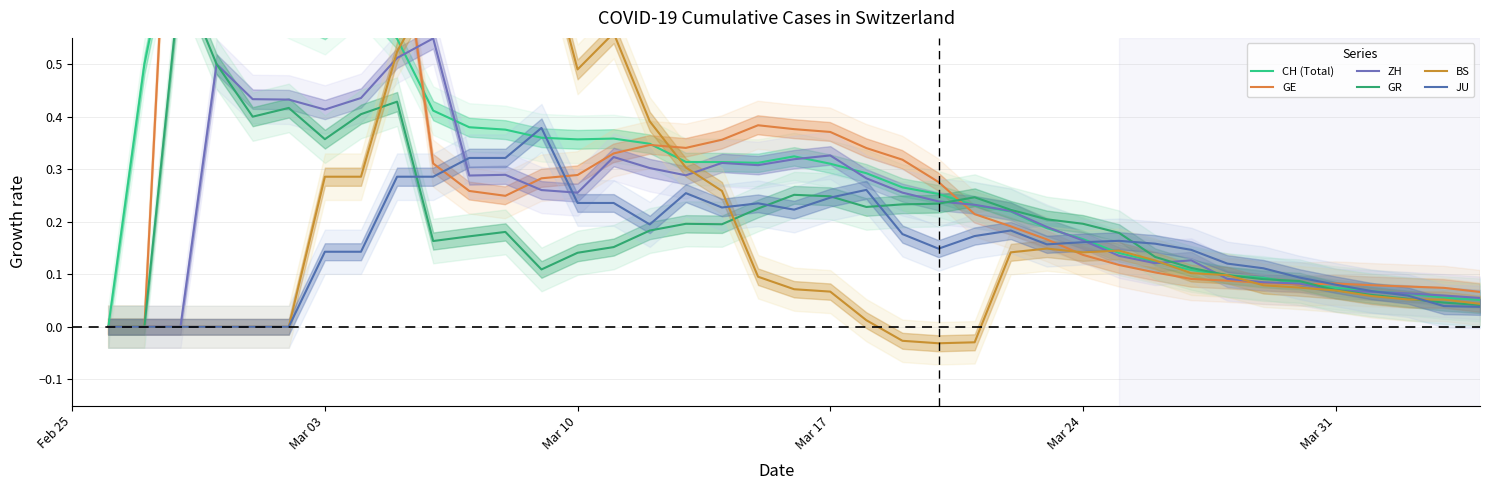

Which series has the largest range (max minus min)?

GE